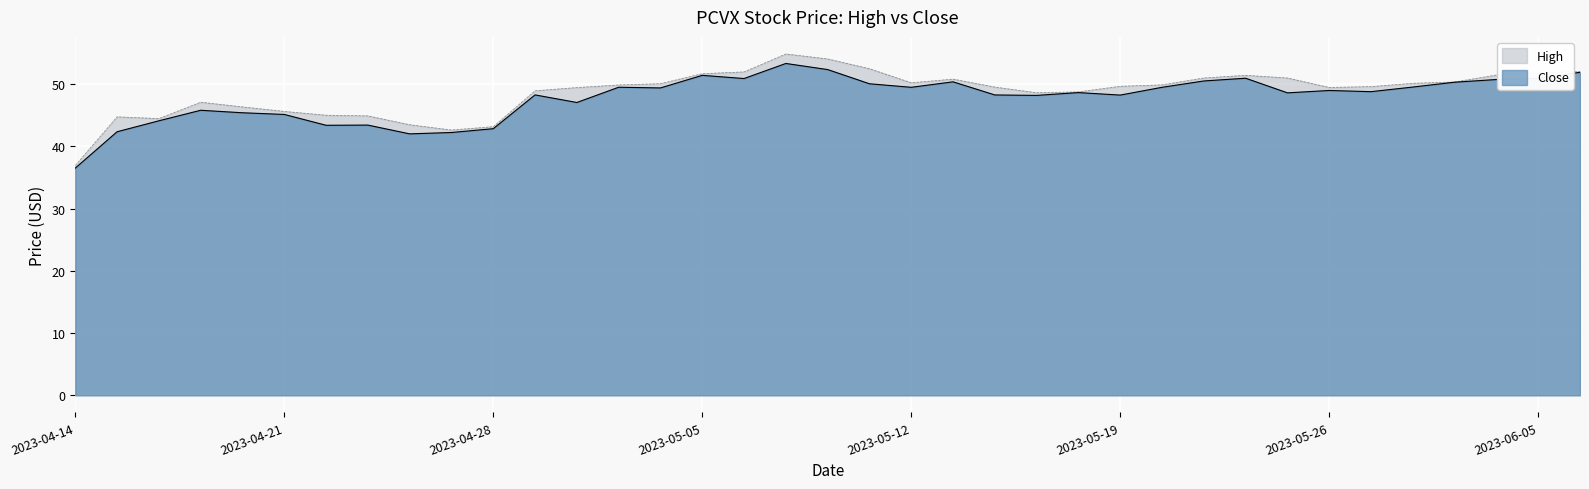

True or false: High and Close cross at least once.

False